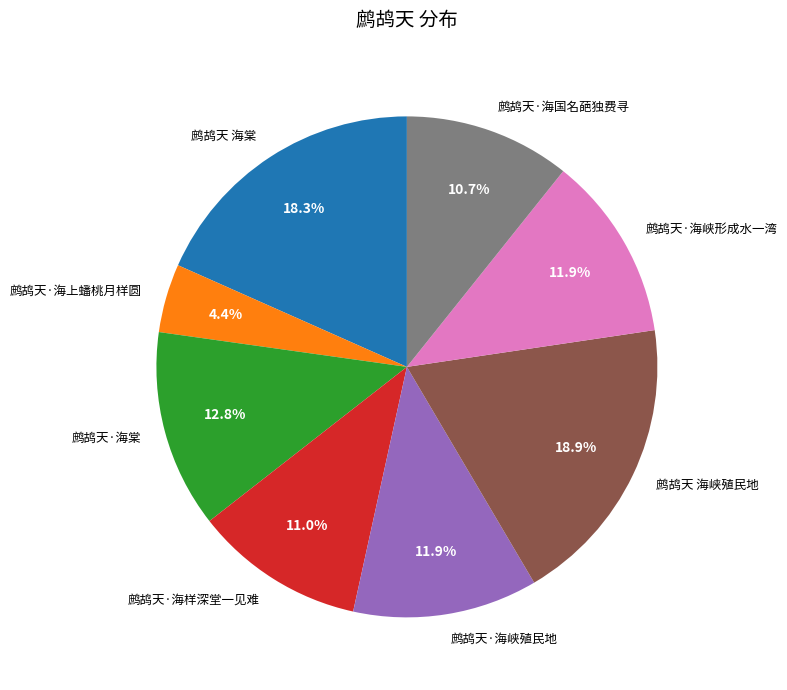

Is it true that 鹧鸪天·海峡形成水一湾 is 12% of the pie?

True